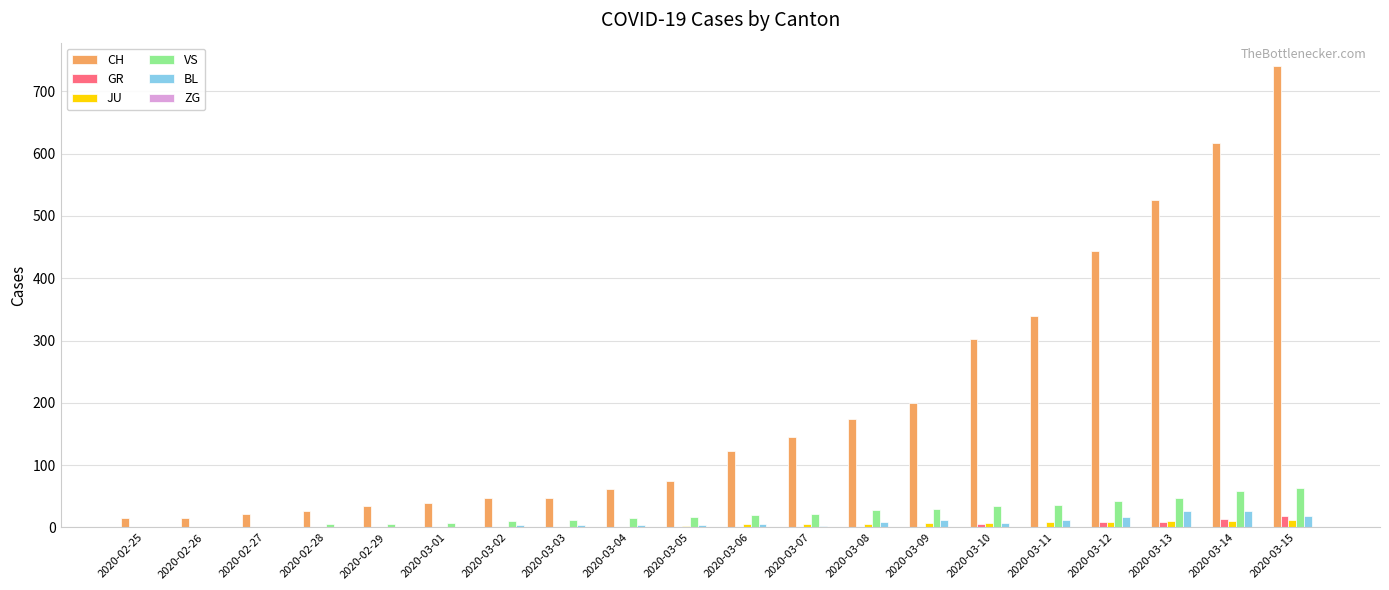

Between 2020-03-04 and 2020-03-13, which series saw the biggest shift?

CH